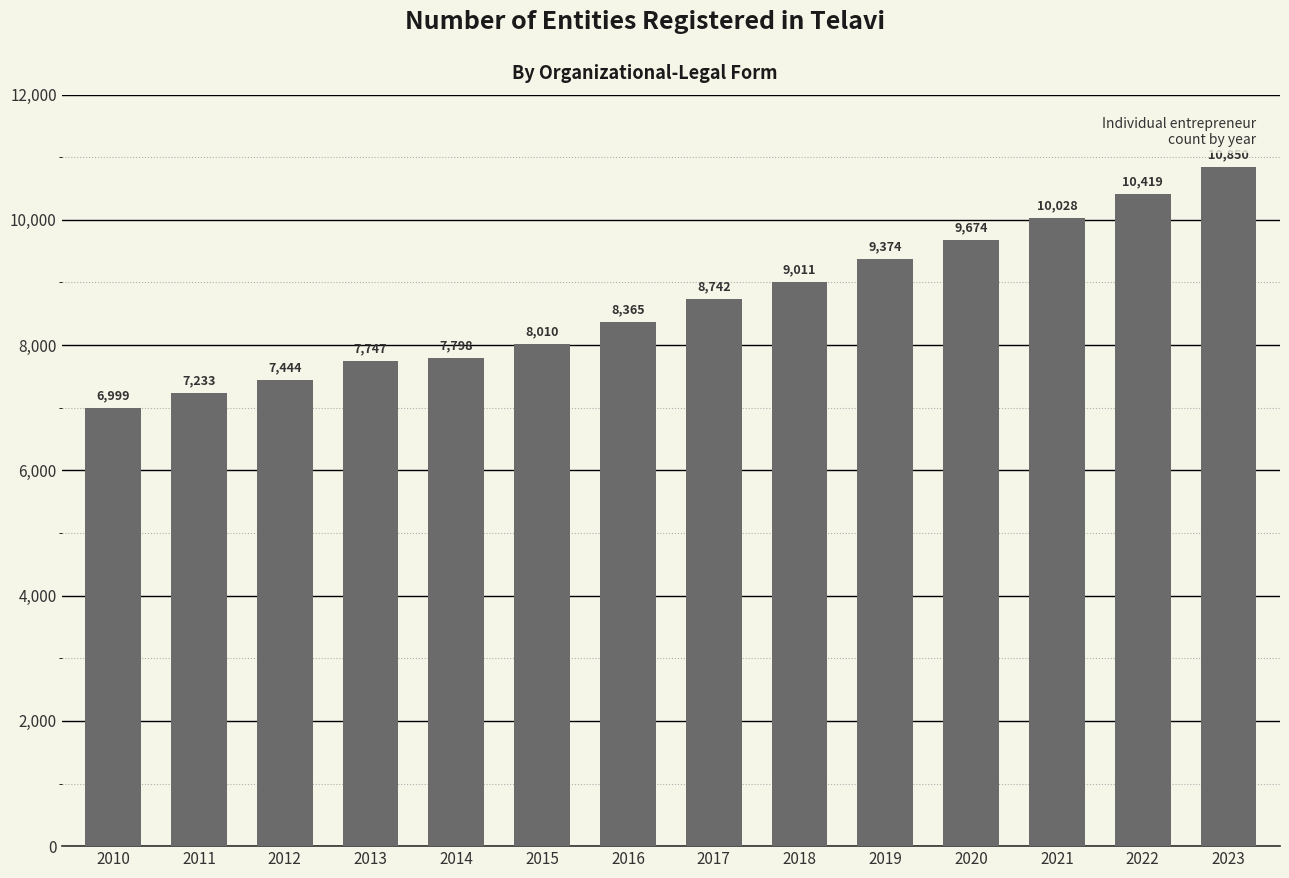

What is the greatest value displayed?

10850